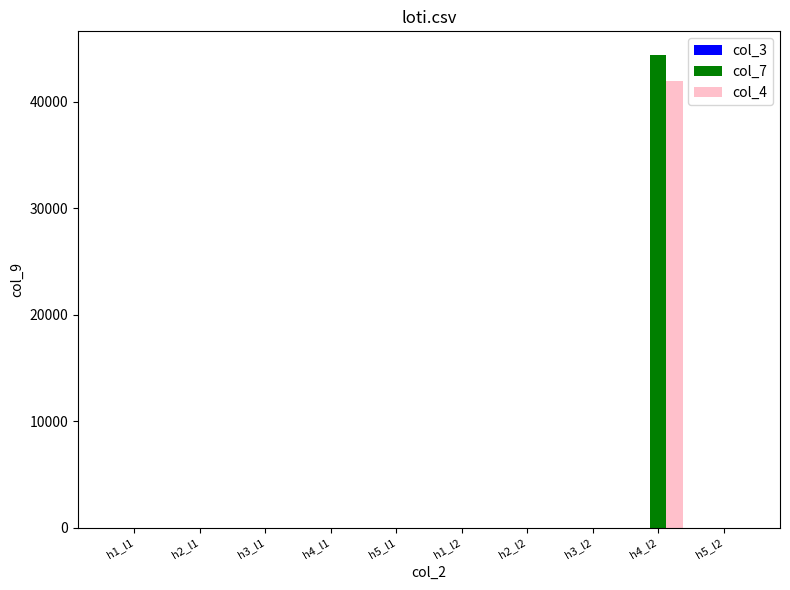

The col_4 series shows 0 at h1_l2. True or false?

True